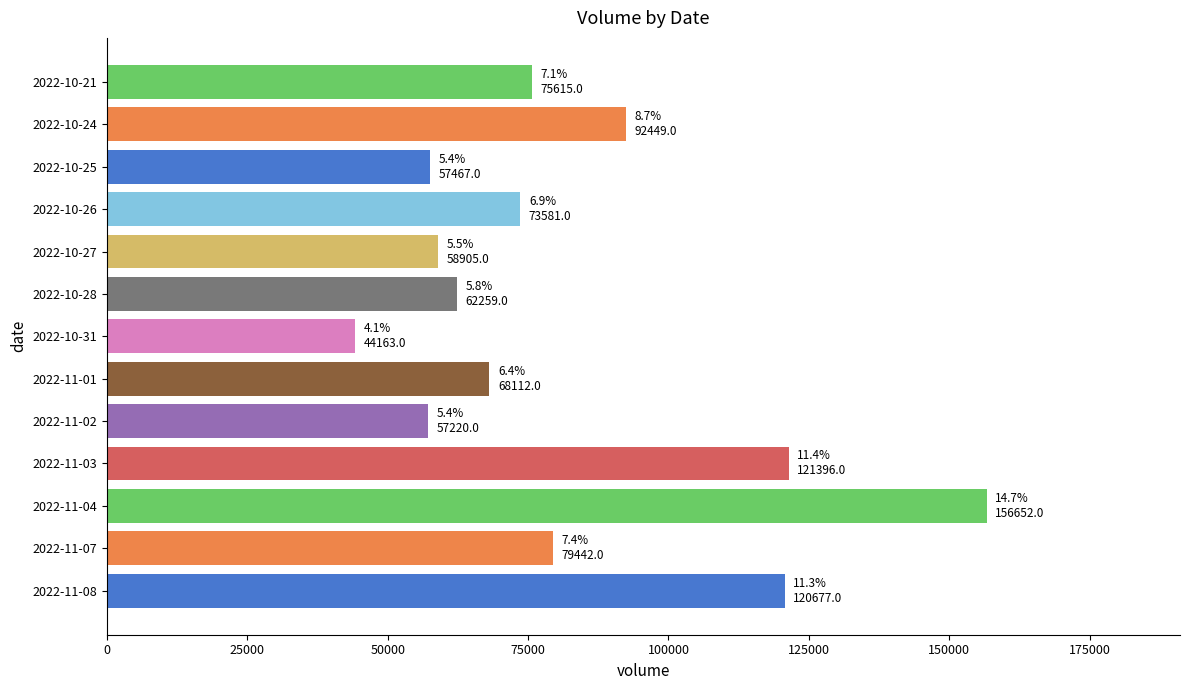

What is the sum of the values at 2022-11-07 and 2022-10-24?

171891